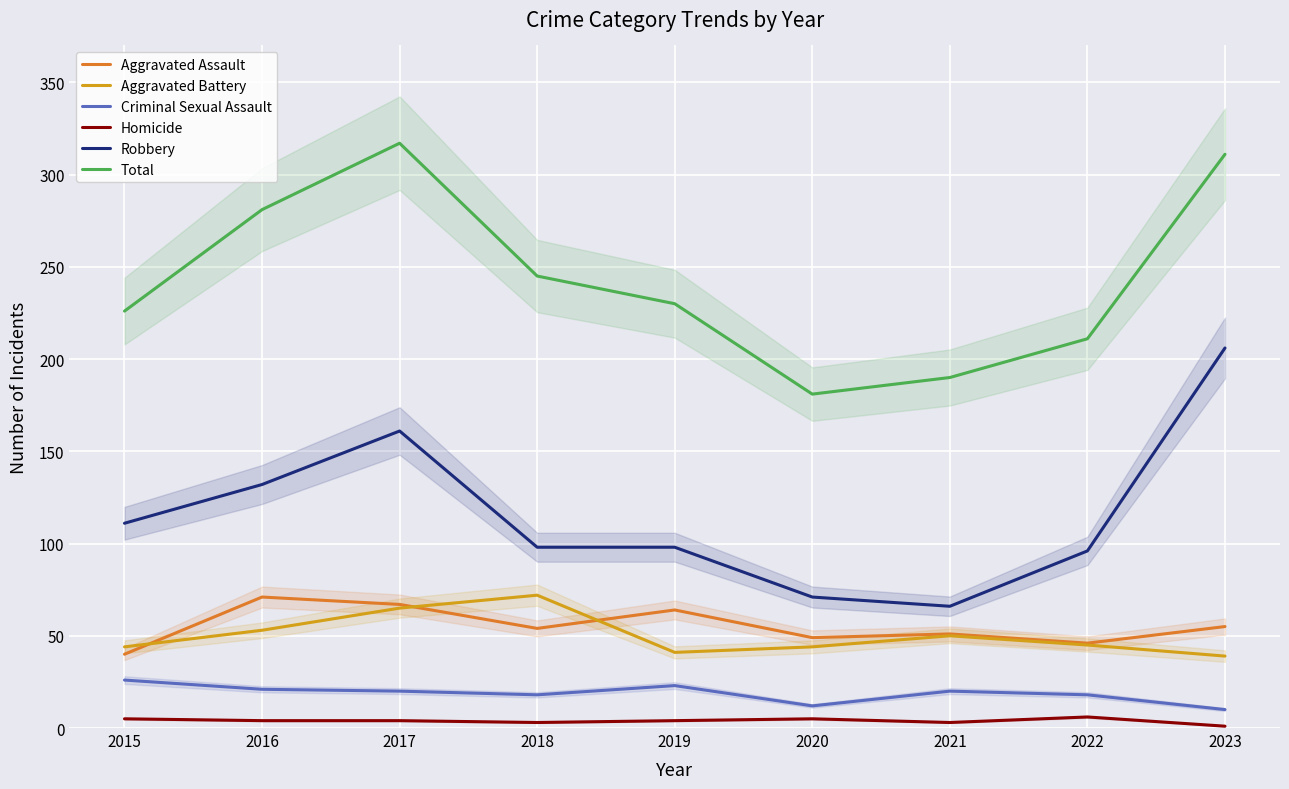

Reading left to right, transcribe all the data shown in this chart.

Aggravated Assault: 2015=40	2016=71	2017=67	2018=54	2019=64	2020=49	2021=51	2022=46	2023=55
Aggravated Battery: 2015=44	2016=53	2017=65	2018=72	2019=41	2020=44	2021=50	2022=45	2023=39
Criminal Sexual Assault: 2015=26	2016=21	2017=20	2018=18	2019=23	2020=12	2021=20	2022=18	2023=10
Homicide: 2015=5	2016=4	2017=4	2018=3	2019=4	2020=5	2021=3	2022=6	2023=1
Robbery: 2015=111	2016=132	2017=161	2018=98	2019=98	2020=71	2021=66	2022=96	2023=206
Total: 2015=226	2016=281	2017=317	2018=245	2019=230	2020=181	2021=190	2022=211	2023=311